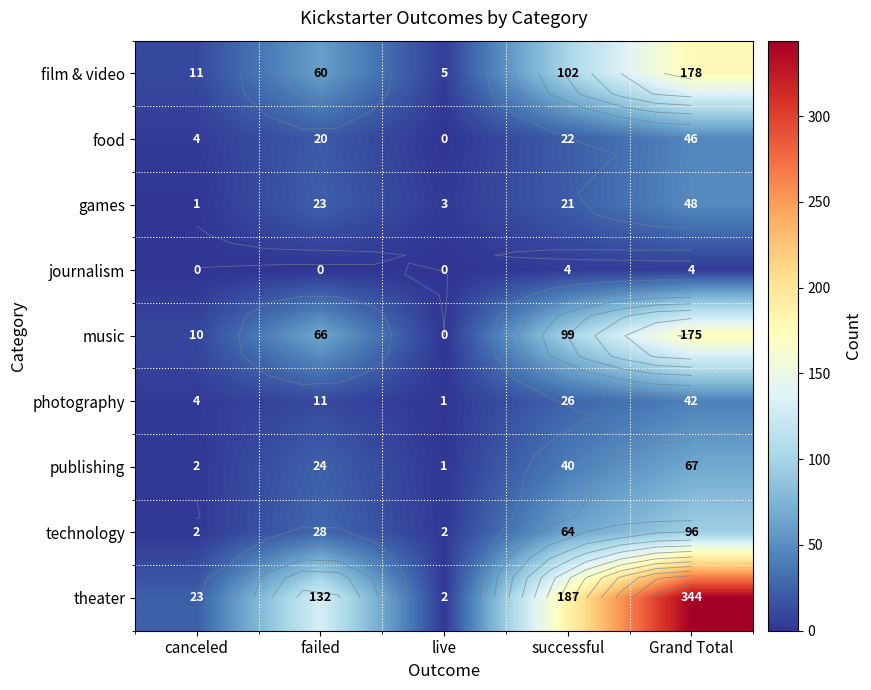

The value of photography at canceled is 2. True or false?

False